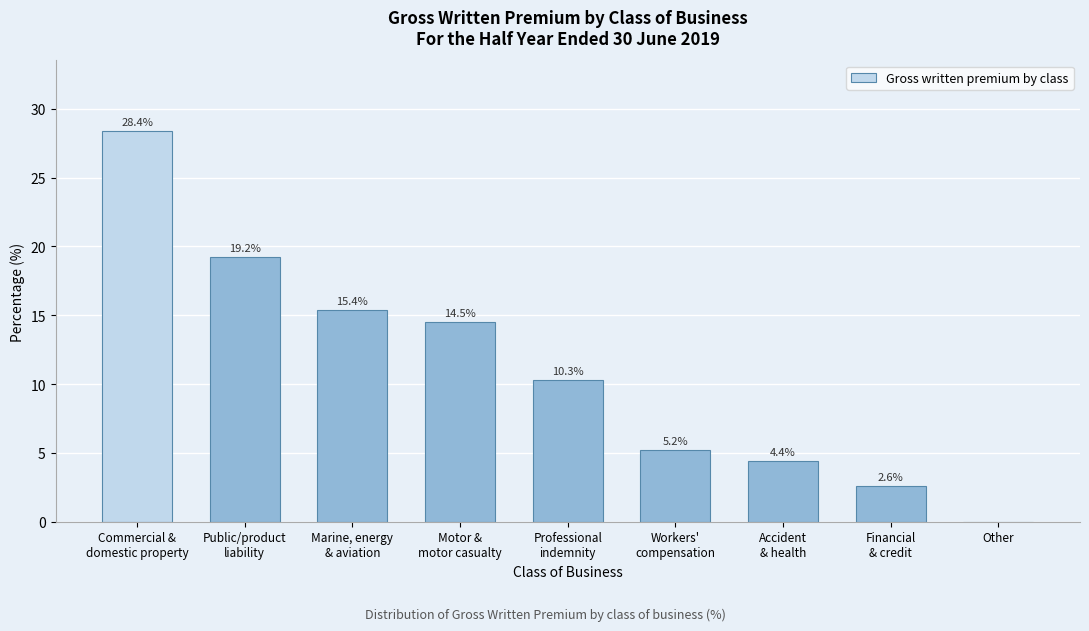

What is the sum of all values?

100.0